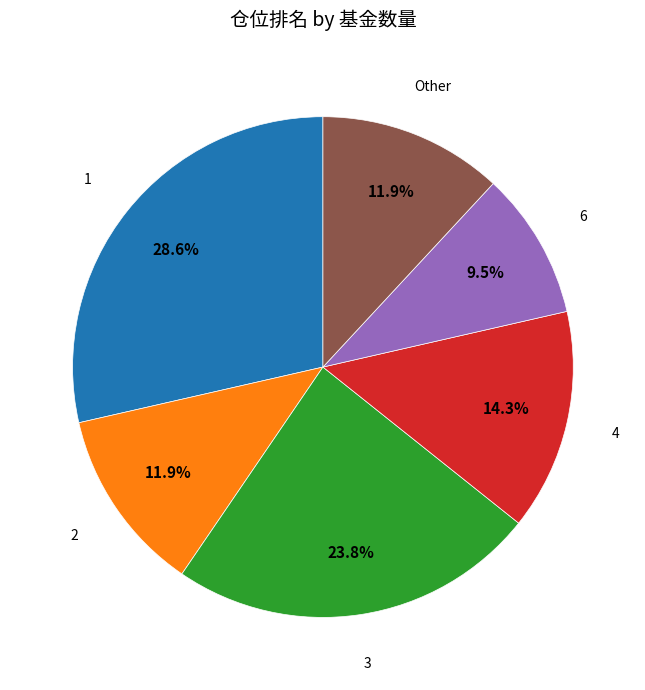

Does any single category account for the majority?

No